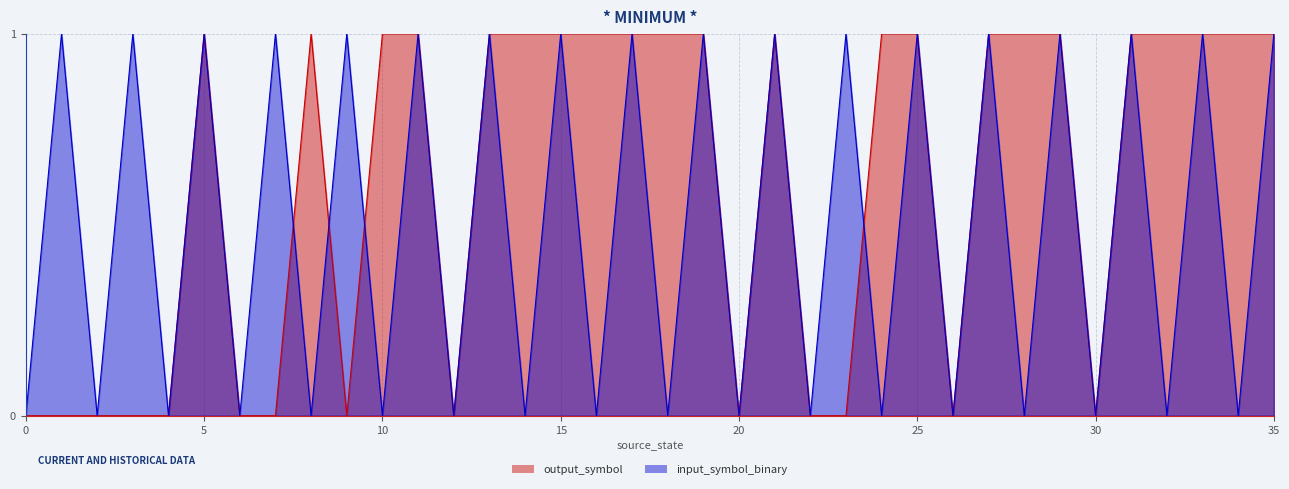

List the series in order of their peak value, lowest first.

output_symbol, input_symbol_binary